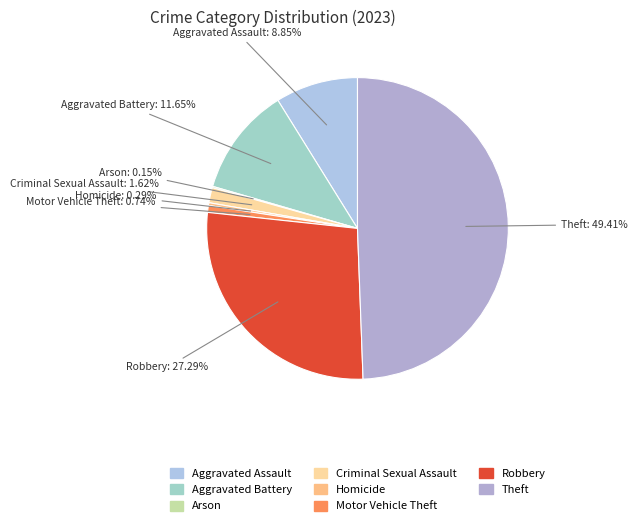

Which slice is the largest?

Theft